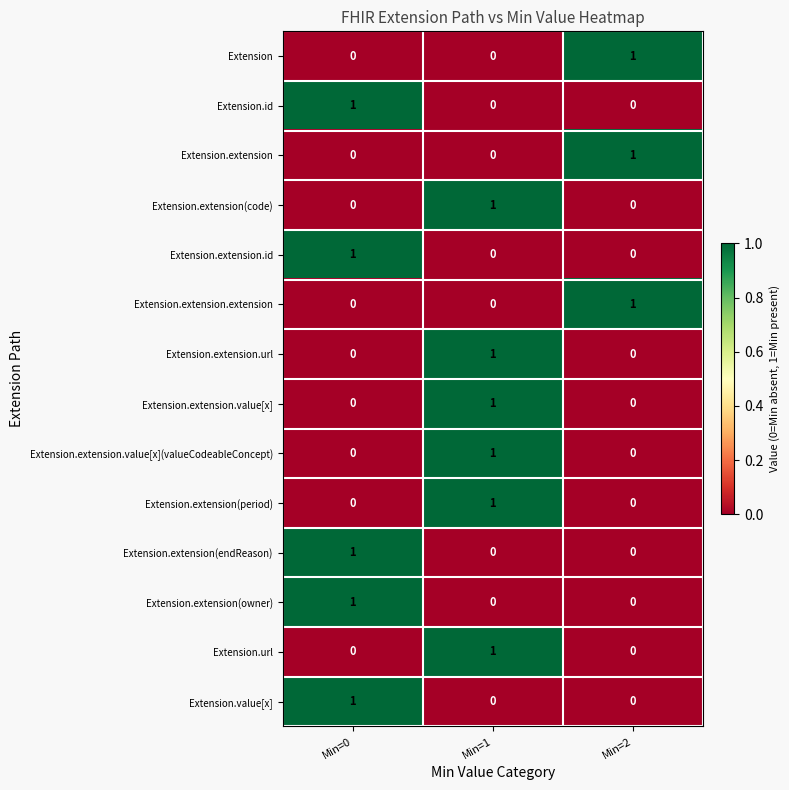

Is it true that Extension.extension(code) equals 0 at Min=1?

False